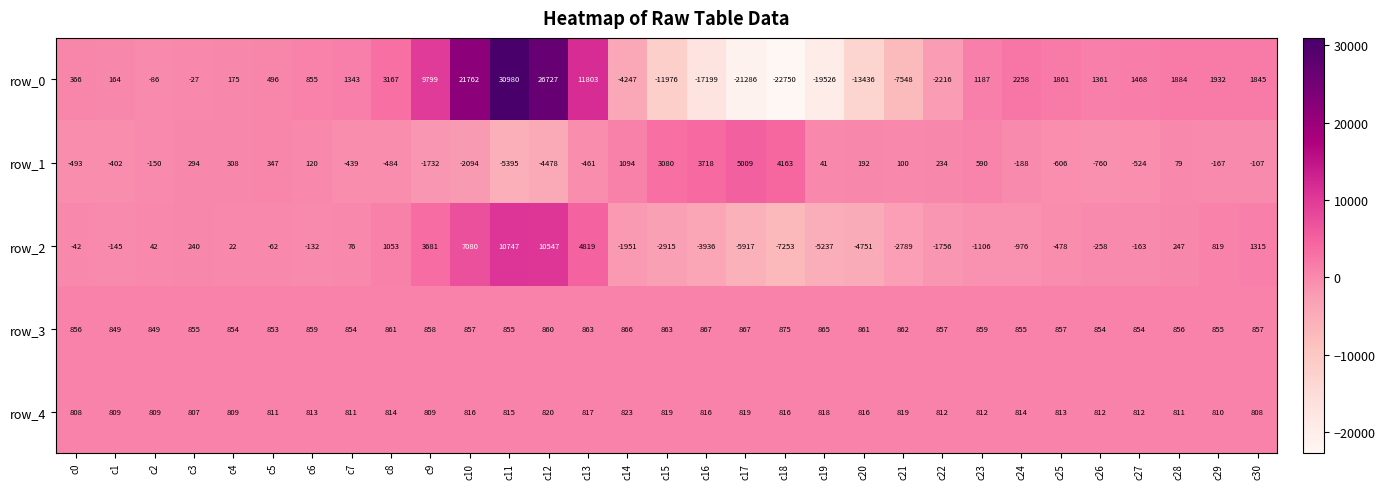

Which series has the largest total across all categories?

row_3